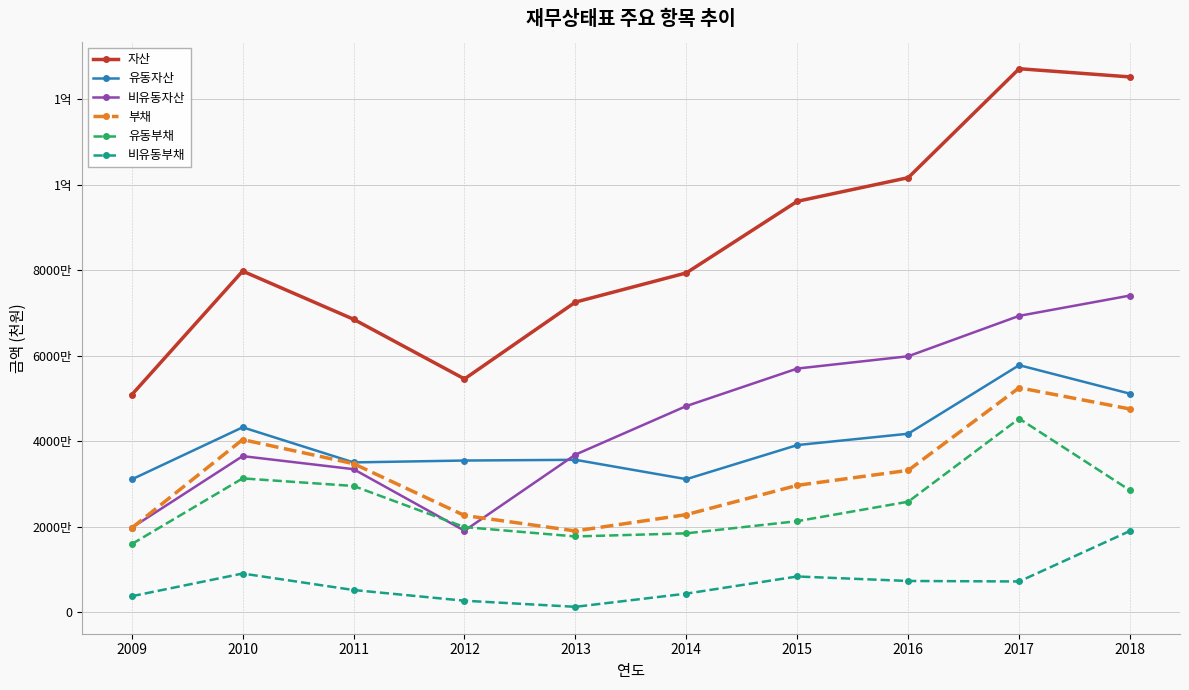

In 유동자산, how many points are higher than both neighbors (excluding endpoints)?

3